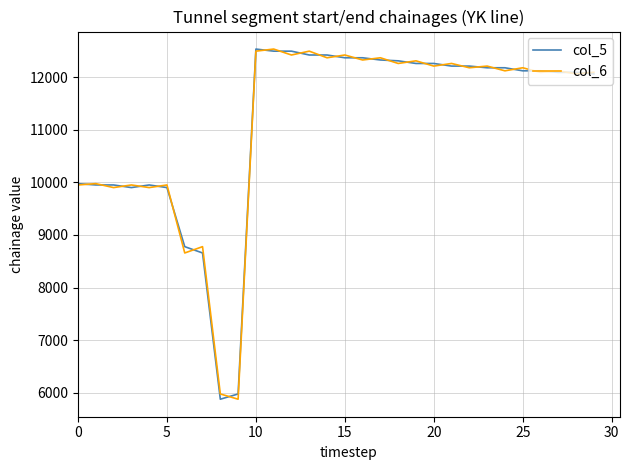

What is the highest value of the col_6 series?

12538